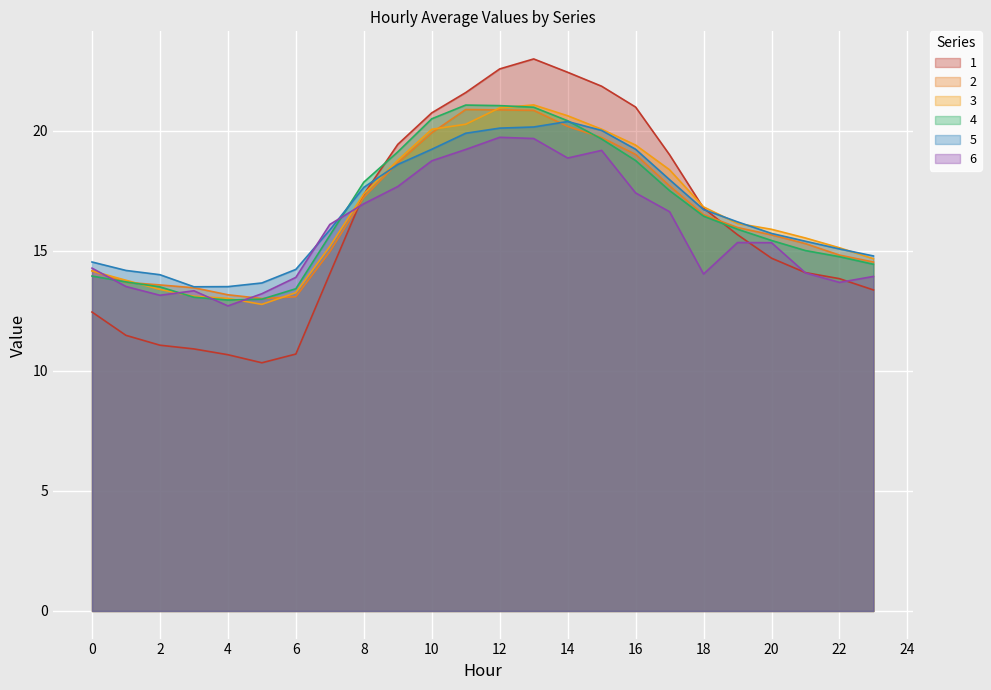

Reading left to right, what are all the values shown in this chart?

1: 12.5	11.5	11.1	10.9	10.7	10.3	10.7	14.0	17.4	19.4	20.7	21.6	22.6	23.0	22.4	21.9	21.0	19.0	16.8	15.7	14.7	14.1	13.8	13.4
2: 14.2	13.7	13.6	13.5	13.2	13.0	13.1	15.0	17.2	18.7	19.9	20.9	20.9	20.9	20.2	19.7	19.0	17.7	16.5	16.0	15.7	15.3	14.8	14.5
3: 14.2	13.8	13.4	13.1	13.0	12.8	13.3	15.2	17.4	18.8	20.1	20.3	21.0	21.1	20.6	20.1	19.4	18.4	16.8	16.1	15.9	15.5	15.1	14.7
4: 14.0	13.7	13.5	13.1	13.0	13.0	13.4	15.6	17.9	19.1	20.5	21.1	21.0	21.0	20.4	19.7	18.8	17.5	16.4	15.9	15.4	15.0	14.8	14.4
5: 14.5	14.2	14.0	13.5	13.5	13.7	14.2	15.9	17.6	18.6	19.2	19.9	20.1	20.2	20.4	20.0	19.2	18.0	16.7	16.2	15.7	15.4	15.1	14.8
6: 14.3	13.5	13.2	13.3	12.7	13.2	13.9	16.1	17.0	17.7	18.8	19.2	19.7	19.7	18.9	19.2	17.4	16.6	14.0	15.3	15.3	14.1	13.7	13.9